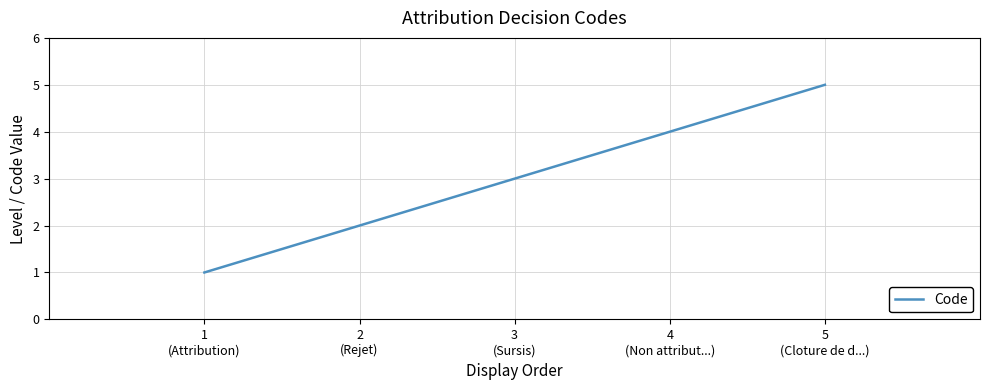

List the labels in order of value, smallest first.

1
(Attribution), 2
(Rejet), 3
(Sursis), 4
(Non attribut...), 5
(Cloture de d...)